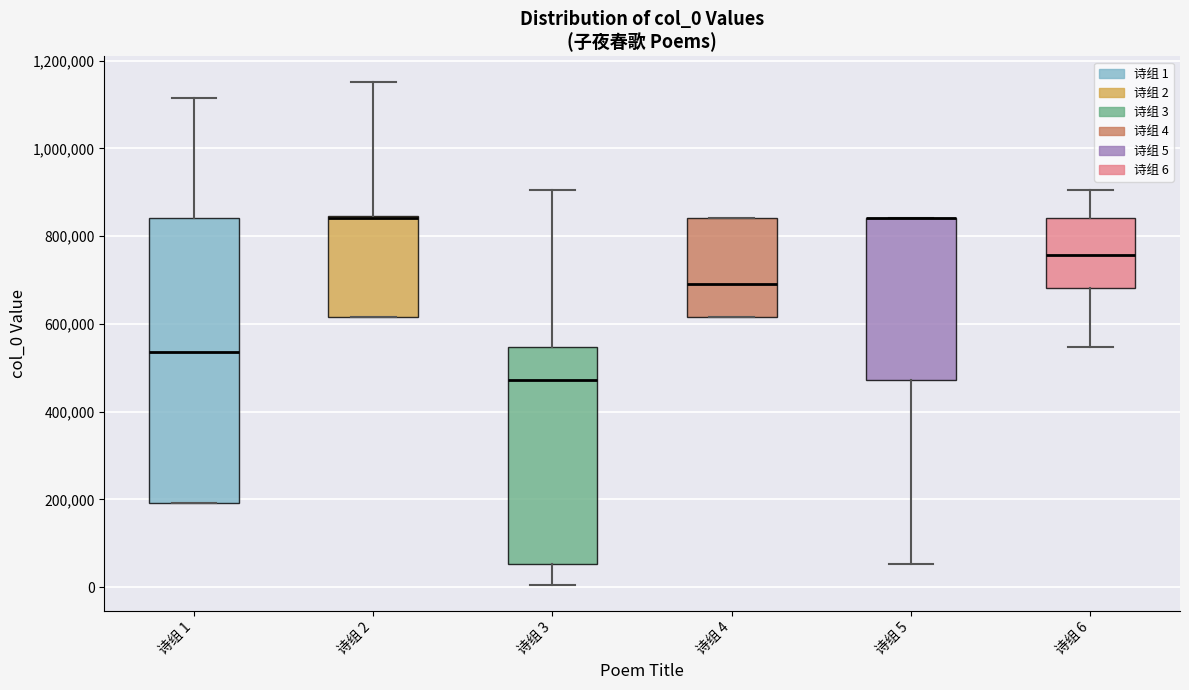

Reading left to right, read every box against the y-axis: the position of its median line, the range the box covers, and the ends of its whiskers. The values are not printed on the chart, so give them approximately, as read against the axis.

诗组 1: median 540000, box 200000 to 840000, whiskers 200000 to 1120000
诗组 2: median 840000 (drawn on the box's upper edge), box 620000 to 840000, whiskers 620000 to 1160000
诗组 3: median 480000, box 60000 to 540000, whiskers 0 to 900000
诗组 4: median 700000, box 620000 to 840000, whiskers 620000 to 840000
诗组 5: median 840000 (drawn on the box's upper edge), box 480000 to 840000, whiskers 60000 to 840000
诗组 6: median 760000, box 680000 to 840000, whiskers 540000 to 900000